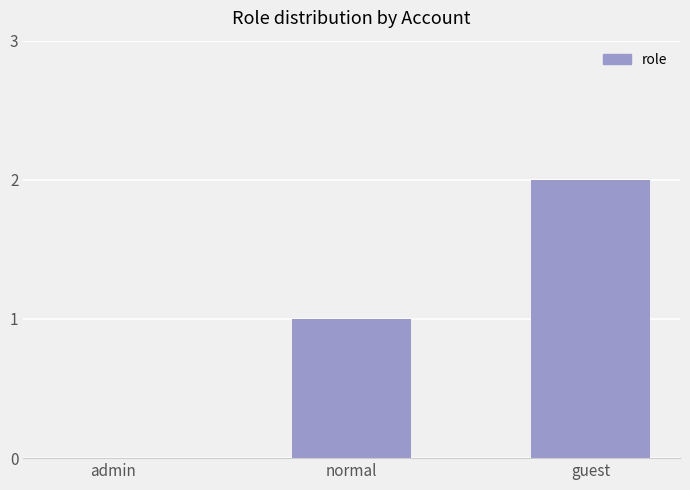

At which category does the chart reach its peak across all series?

guest